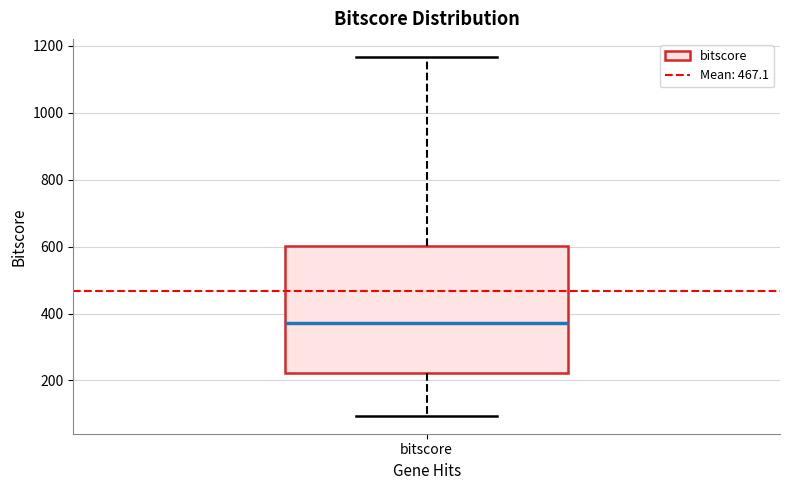

Transcribe this box plot: give where the median line is, the range the box spans, and where the two whiskers end, as read against the y-axis. The values are not printed on the chart, so give them approximately, as read against the axis.

median 380, box 220 to 600, whiskers 100 to 1160